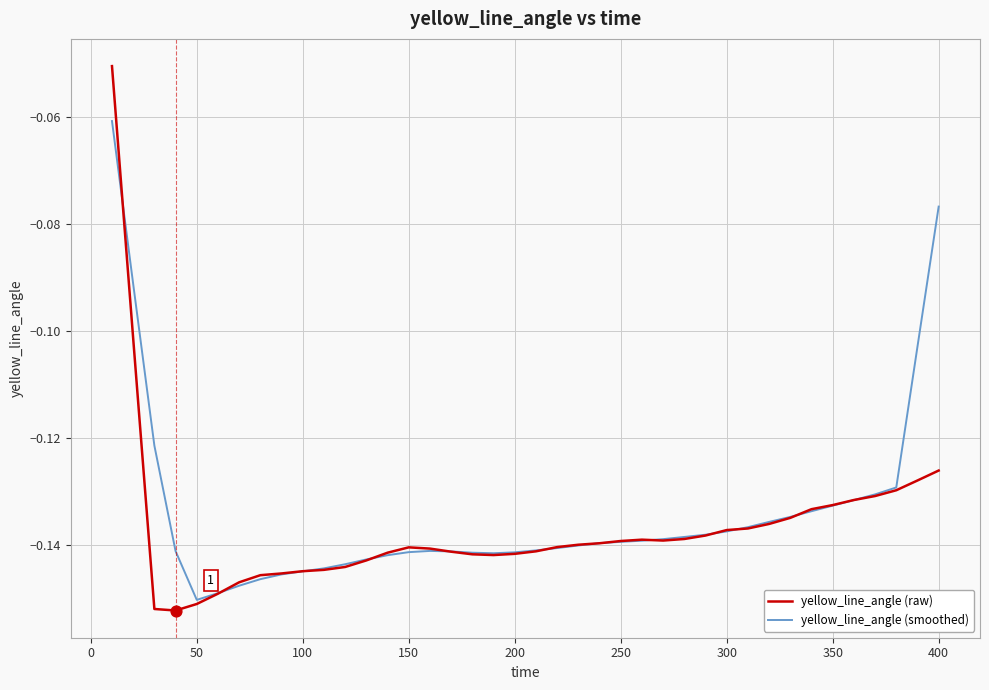

What are all the series names shown in the legend?

yellow_line_angle (raw), yellow_line_angle (smoothed)